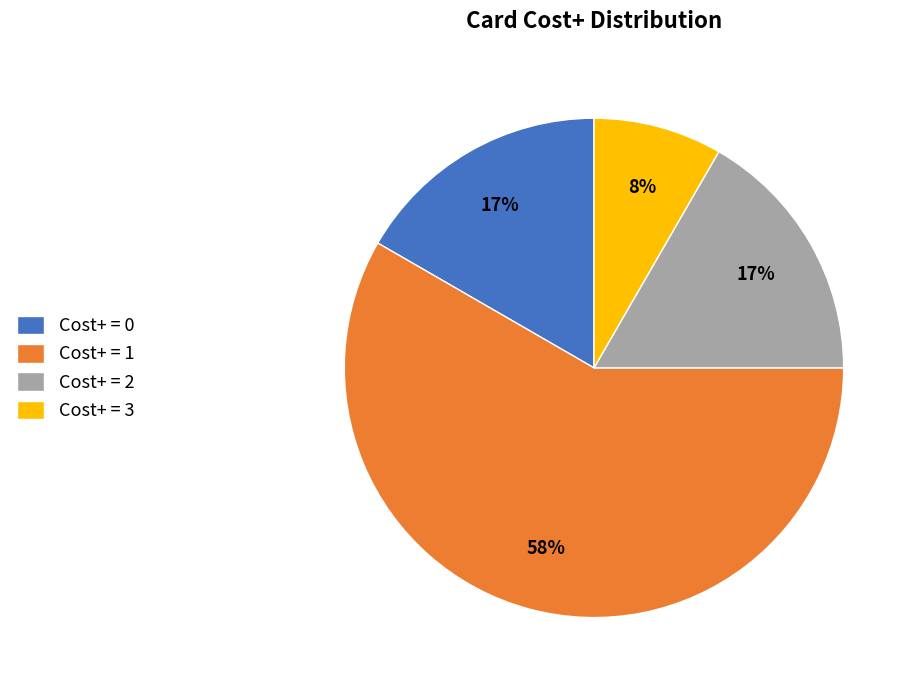

How many segments does this pie chart have?

4